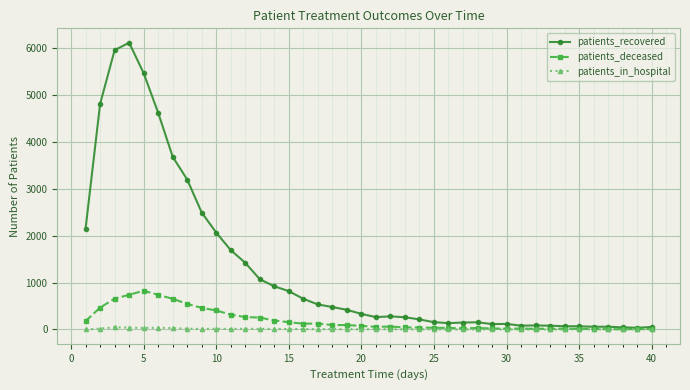

Which series has the largest range (max minus min)?

patients_recovered